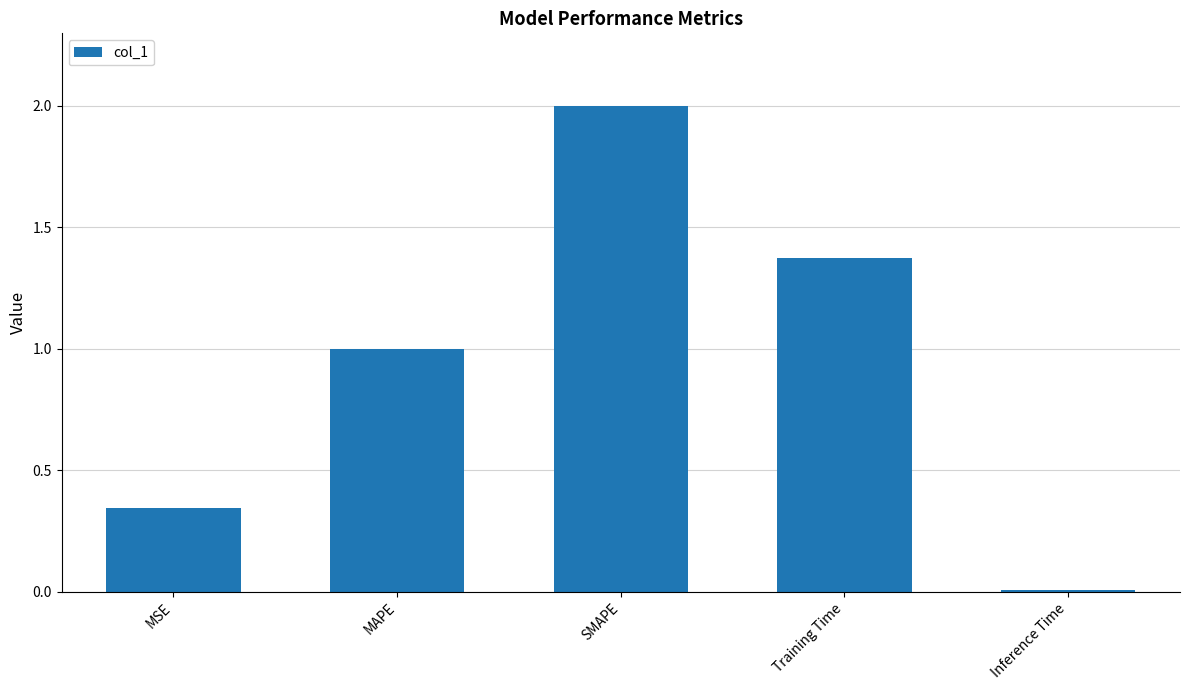

What is the label of the 2nd bar from the left?

MAPE